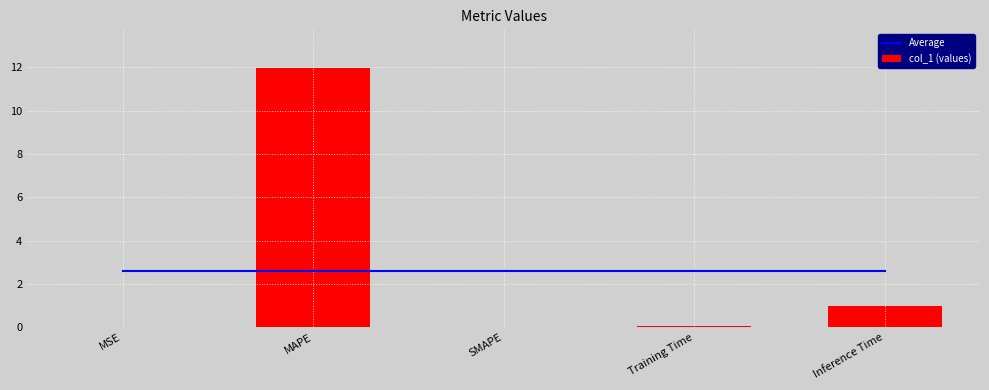

True or false: Average has a value of 2.6 at Training Time.

True